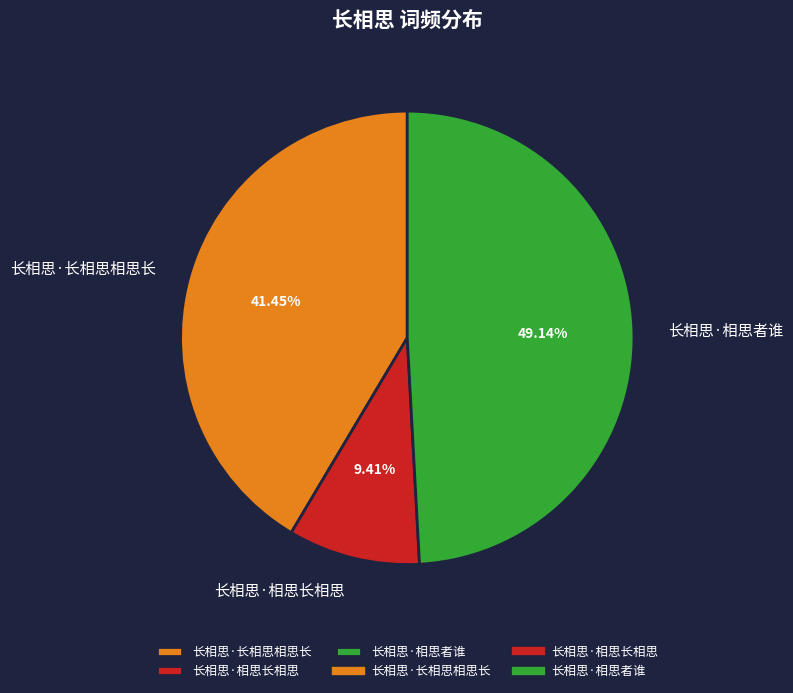

Count the number of slices in the pie.

3